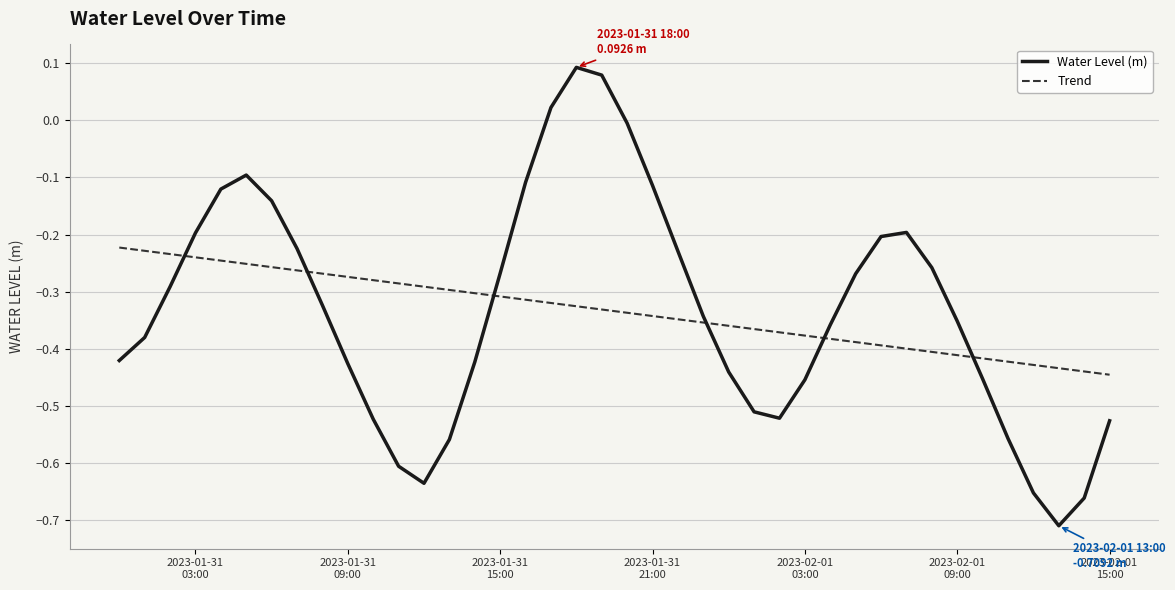

Which series ends up on top after the final intersection of Trend and Water Level (m)?

Trend